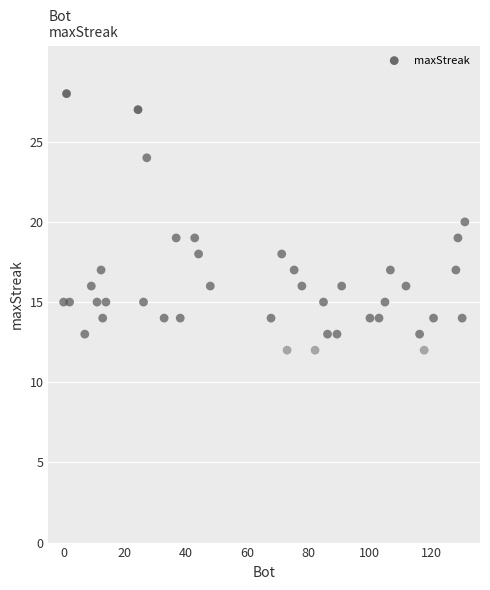

What is the range of Y values (max minus min)?

16